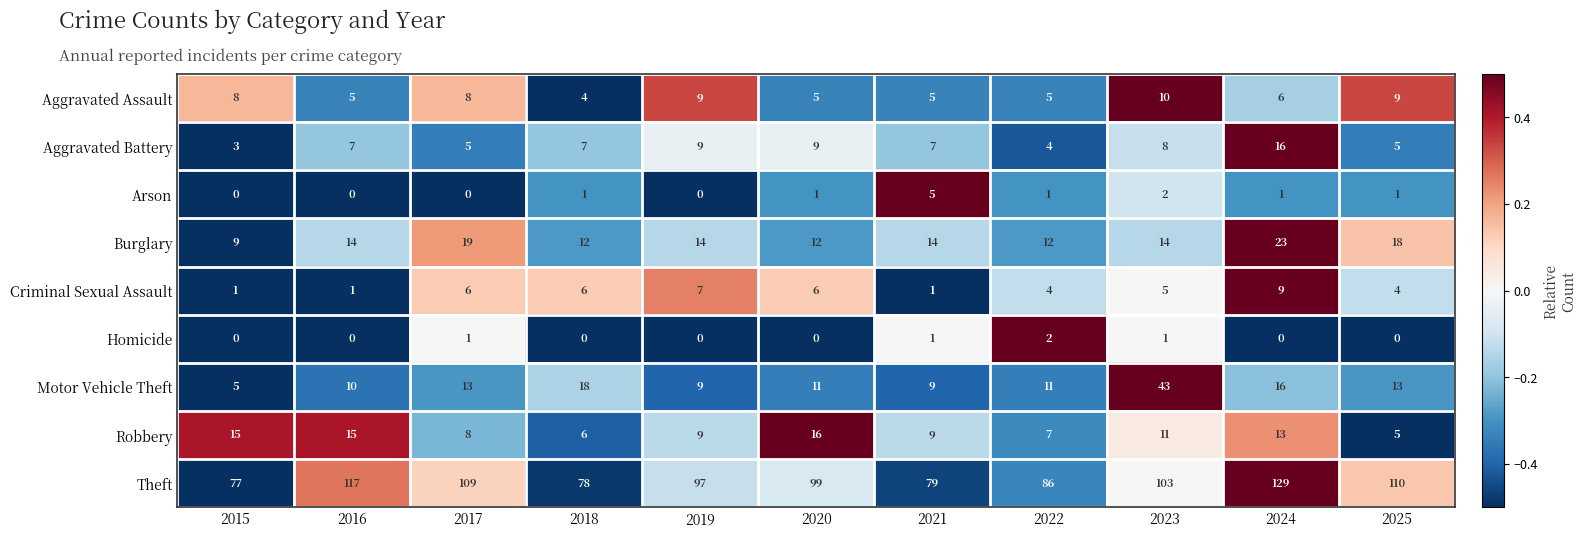

What is the difference between the maximum and minimum values in the Burglary series?

14